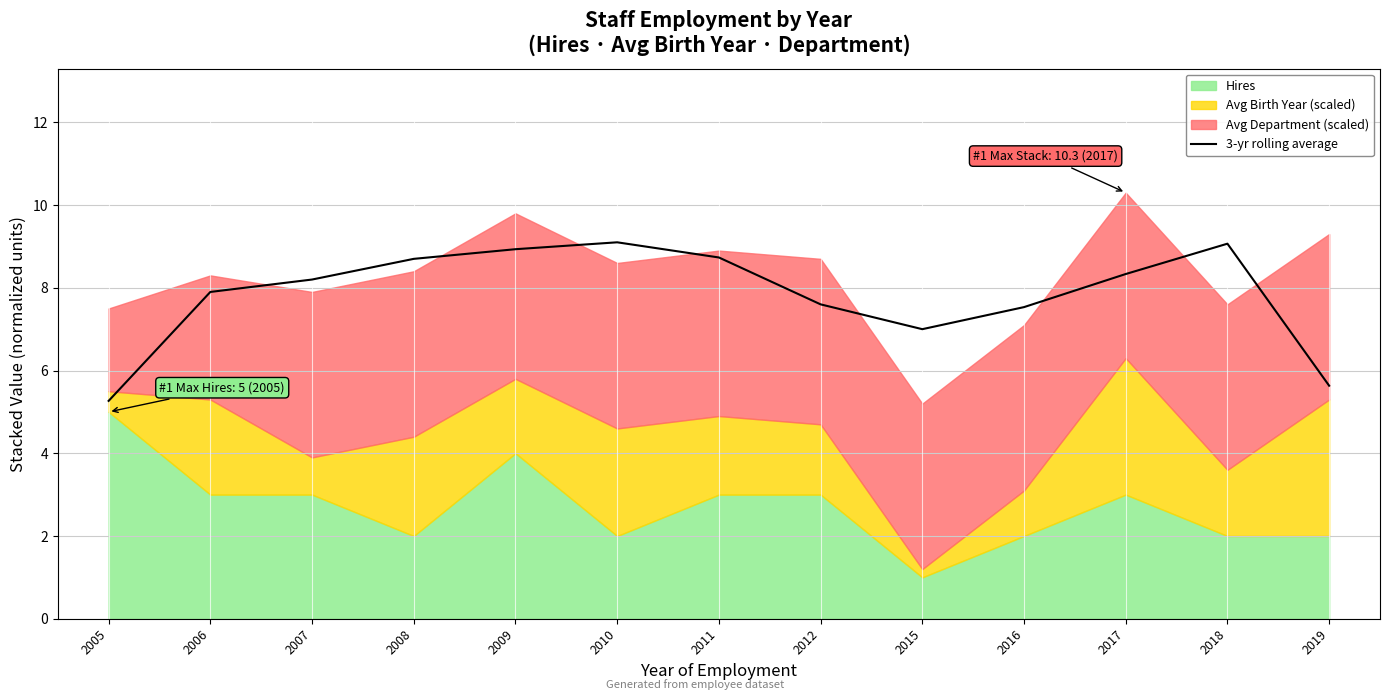

Between 2007 and 2006, which is larger?

2007